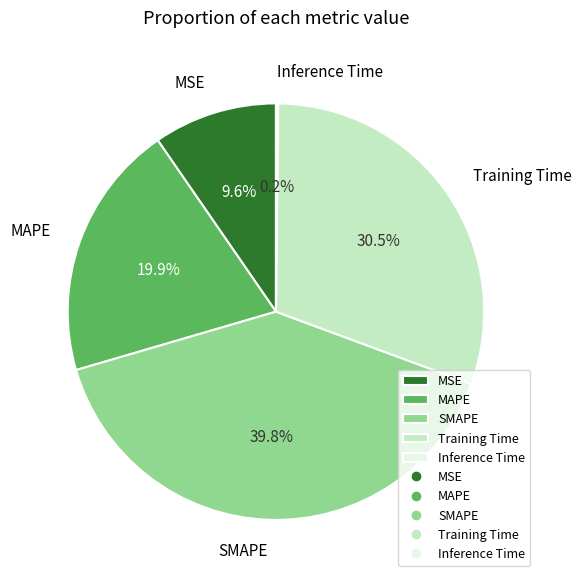

What is the largest slice in the pie chart?

SMAPE